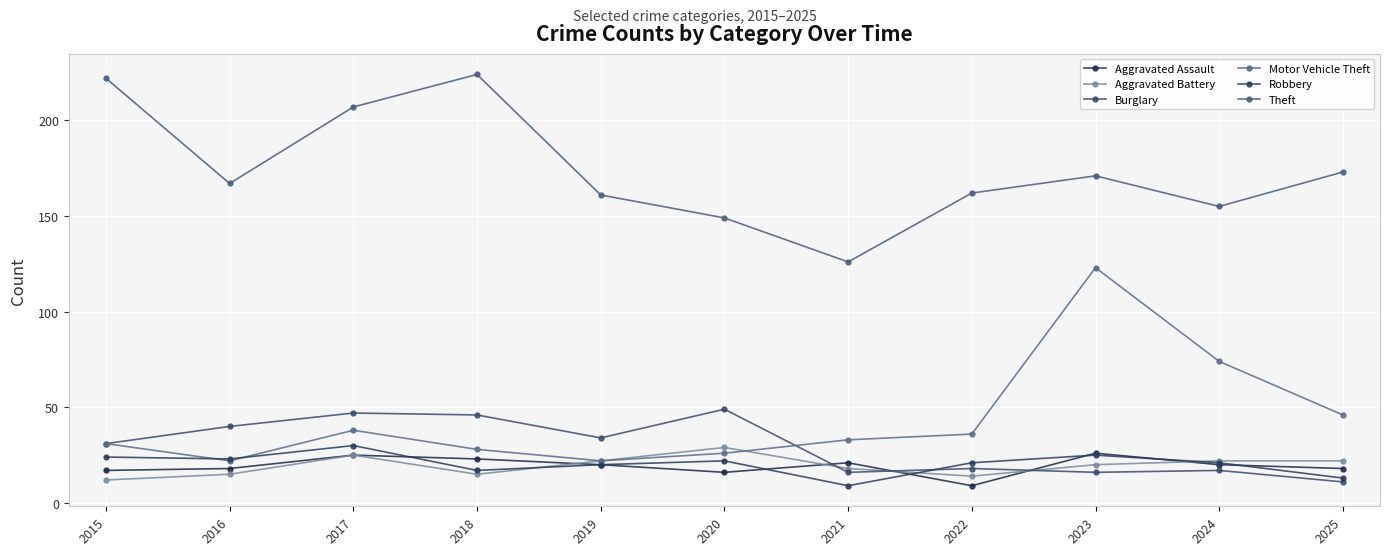

True or false: Aggravated Assault has more than 2 interior local peaks.

True